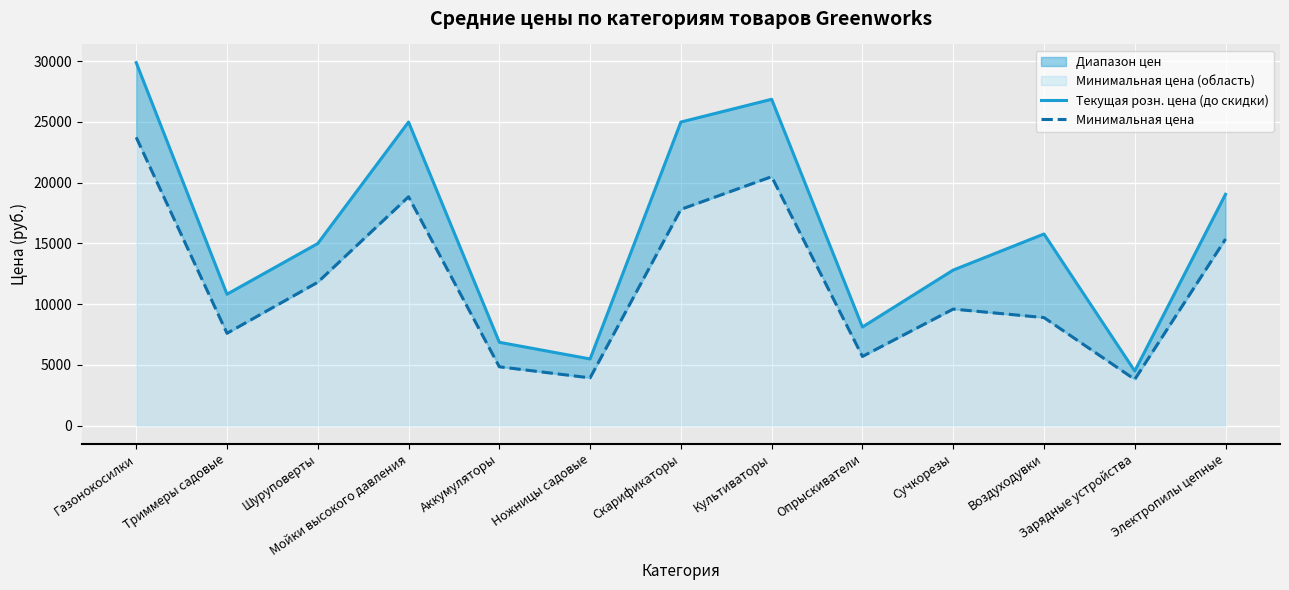

In Текущая розн. цена (до скидки), how many points are higher than both neighbors (excluding endpoints)?

3